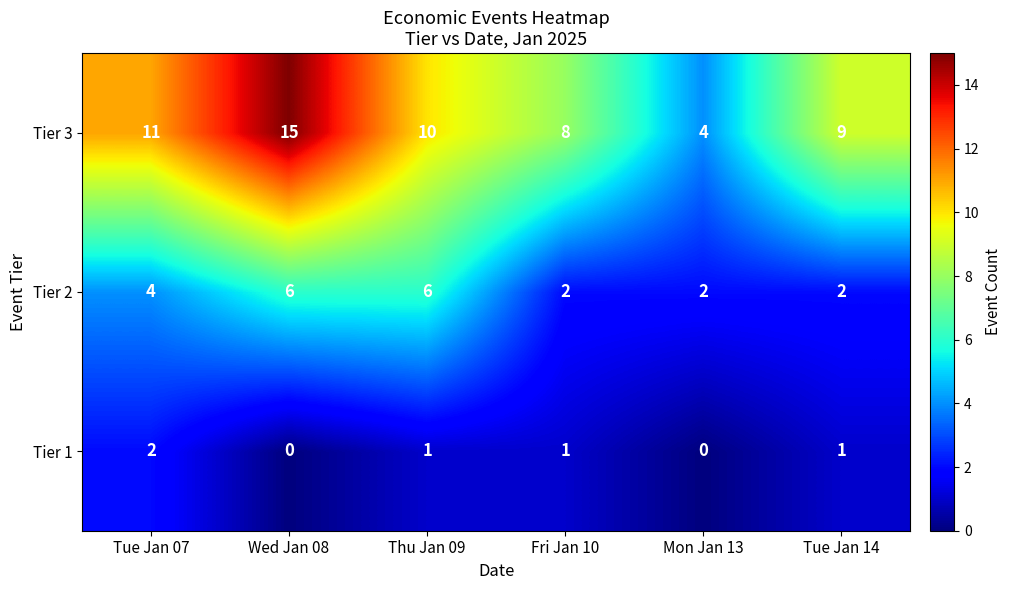

Reading right to left, list all the values displayed in this chart.

Tier 3: Tue Jan 14=9	Mon Jan 13=4	Fri Jan 10=8	Thu Jan 09=10	Wed Jan 08=15	Tue Jan 07=11
Tier 2: Tue Jan 14=2	Mon Jan 13=2	Fri Jan 10=2	Thu Jan 09=6	Wed Jan 08=6	Tue Jan 07=4
Tier 1: Tue Jan 14=1	Mon Jan 13=0	Fri Jan 10=1	Thu Jan 09=1	Wed Jan 08=0	Tue Jan 07=2